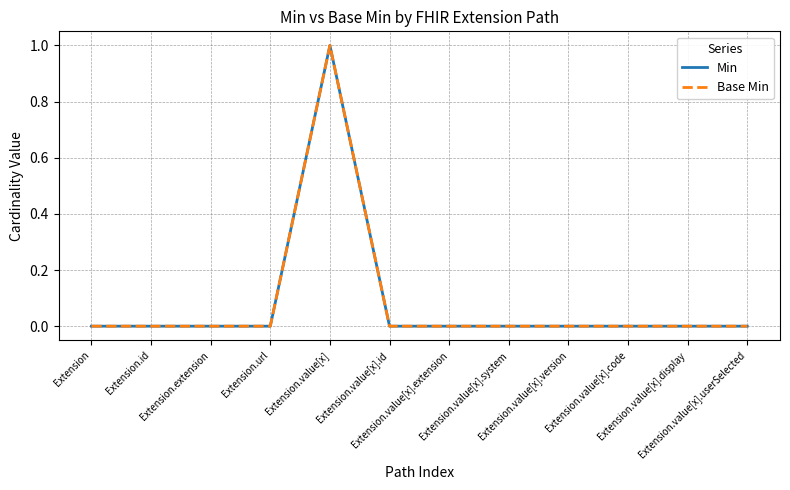

Is this an area chart (filled region under the line)?

No